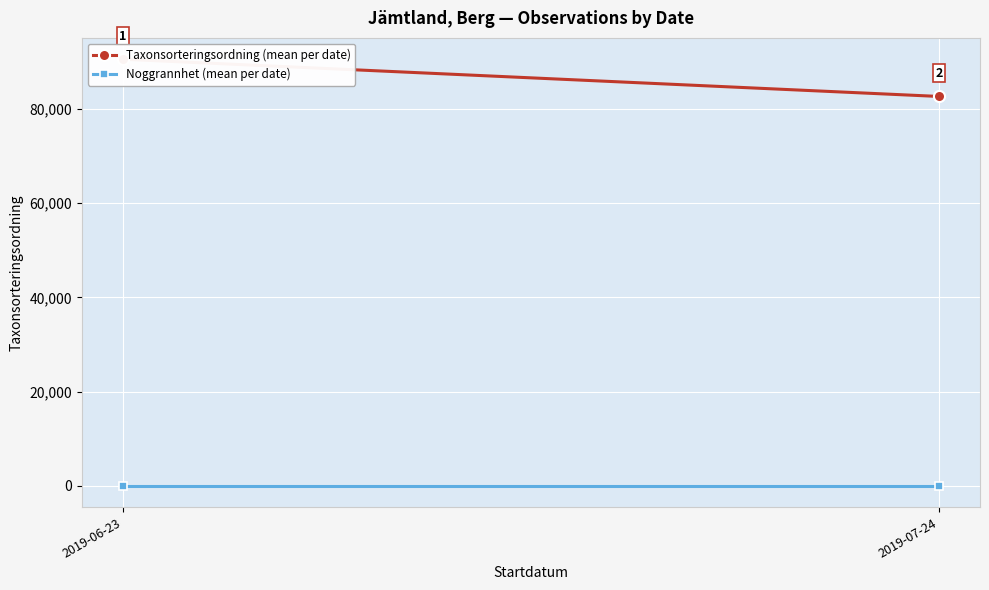

Rank the series at 2019-06-23 from lowest to highest value.

Noggrannhet (mean per date), Taxonsorteringsordning (mean per date)